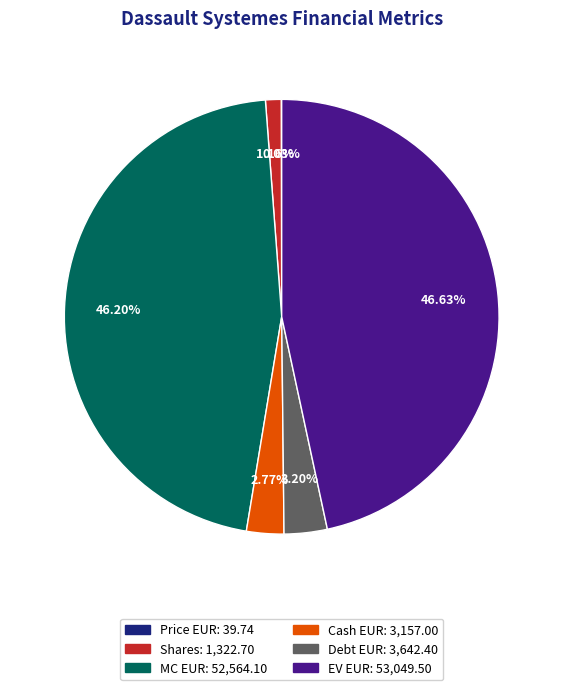

Is there any slice that represents more than half of the pie?

No